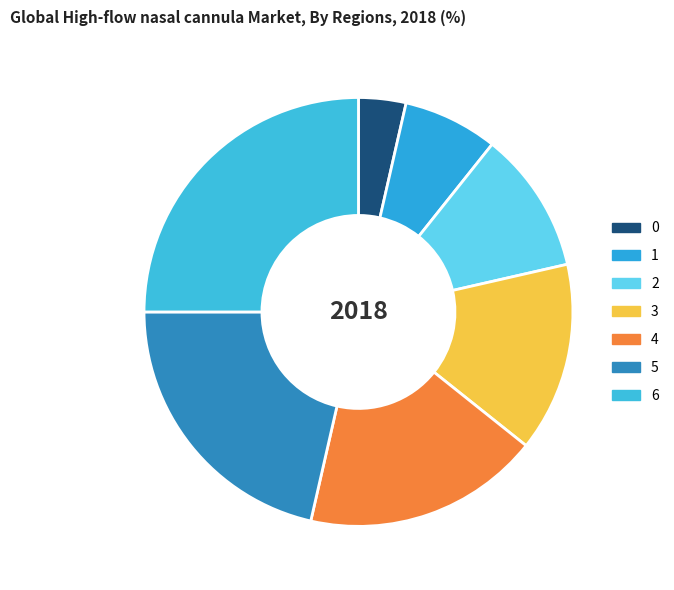

How many slices are in this pie chart?

7